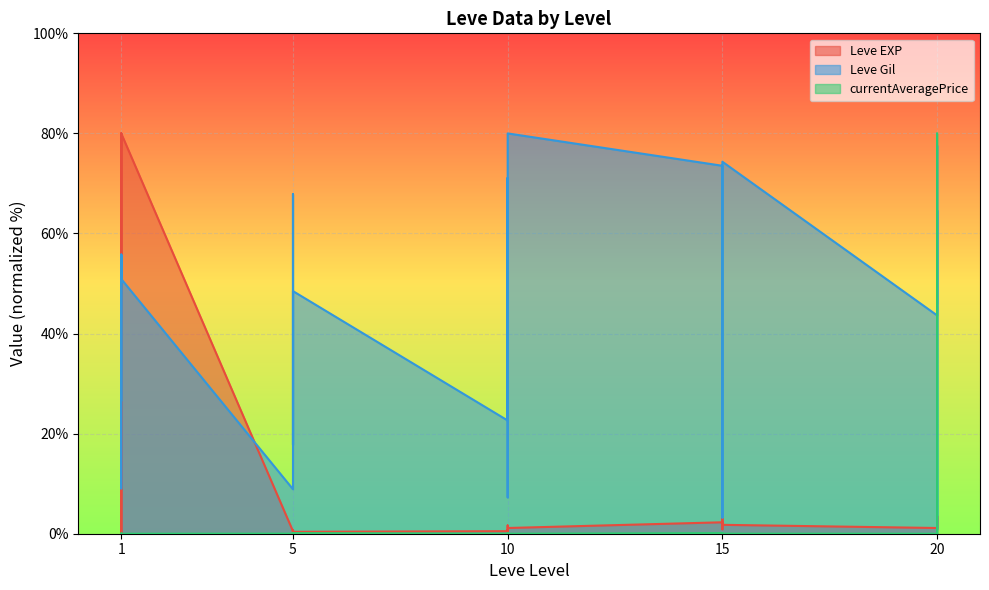

Count the number of data series in this chart.

3